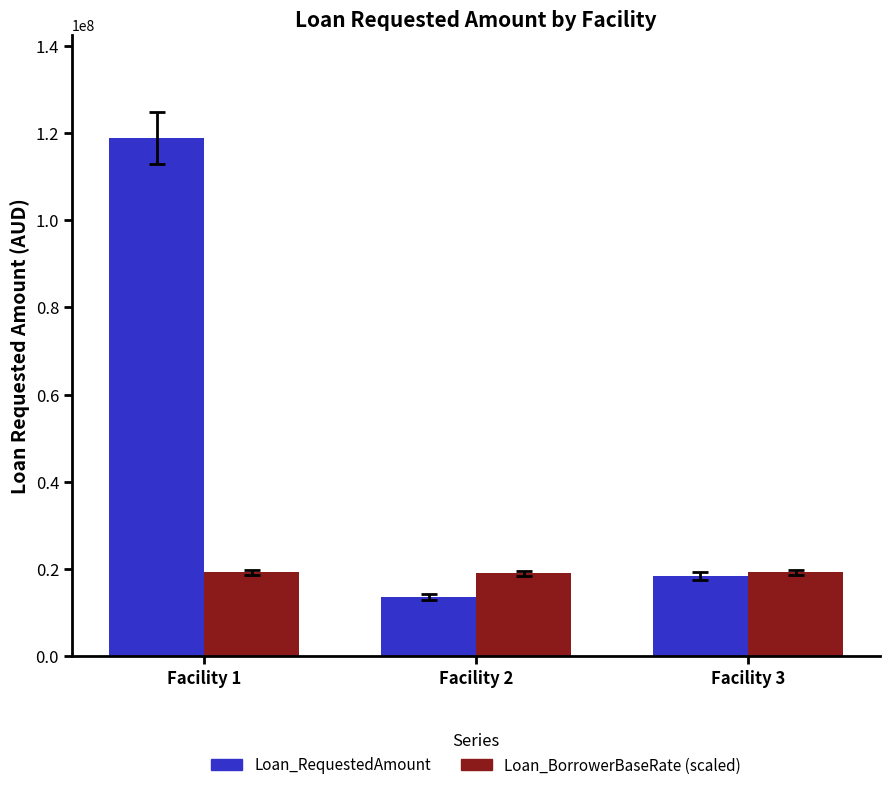

How many data points in Loan_RequestedAmount are above 18469808?

2